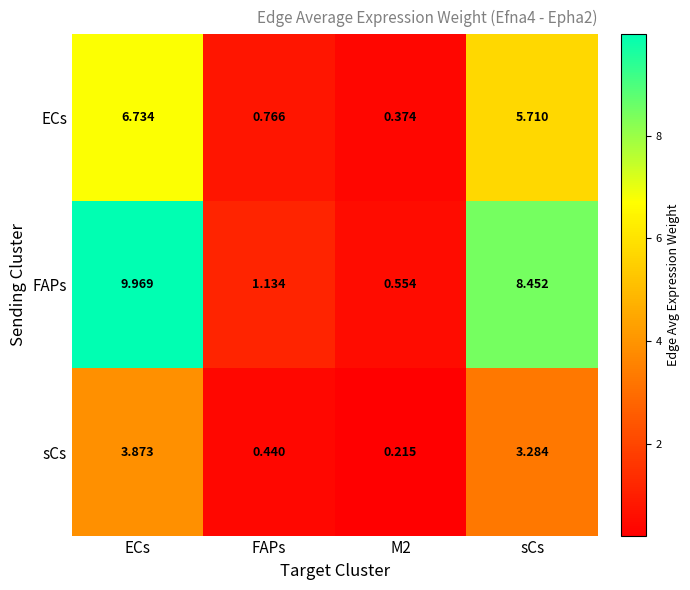

Which category has the highest value across all series?

ECs